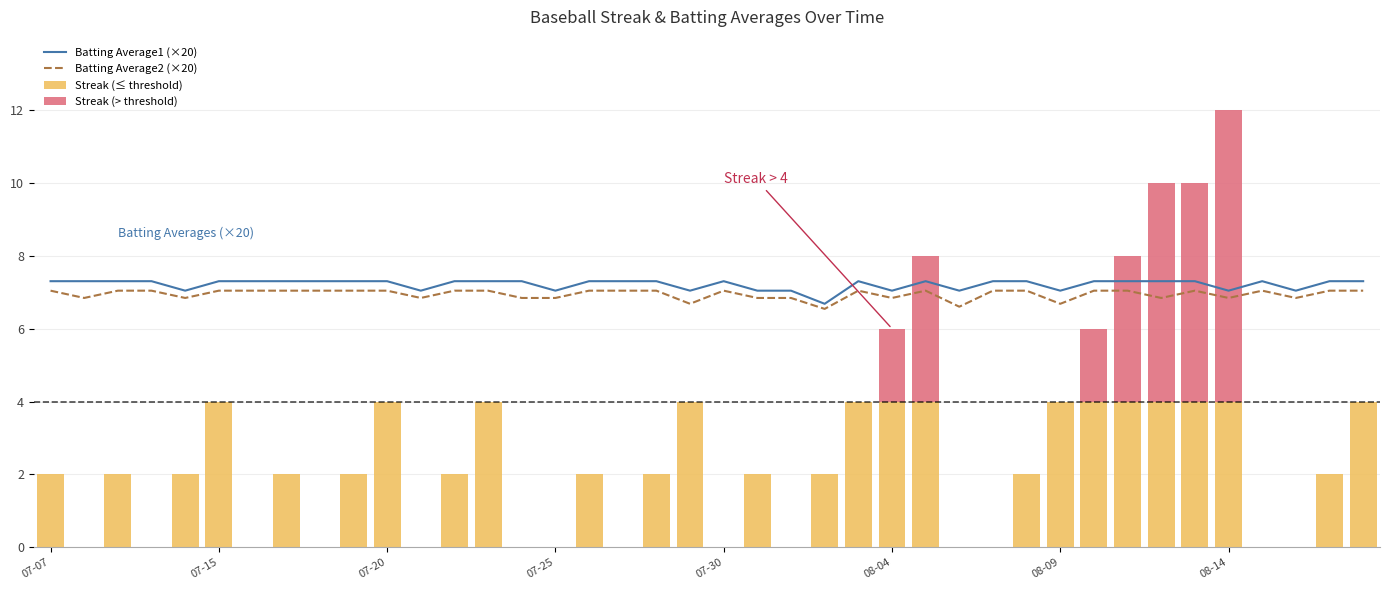

How many groups of bars are there?

40